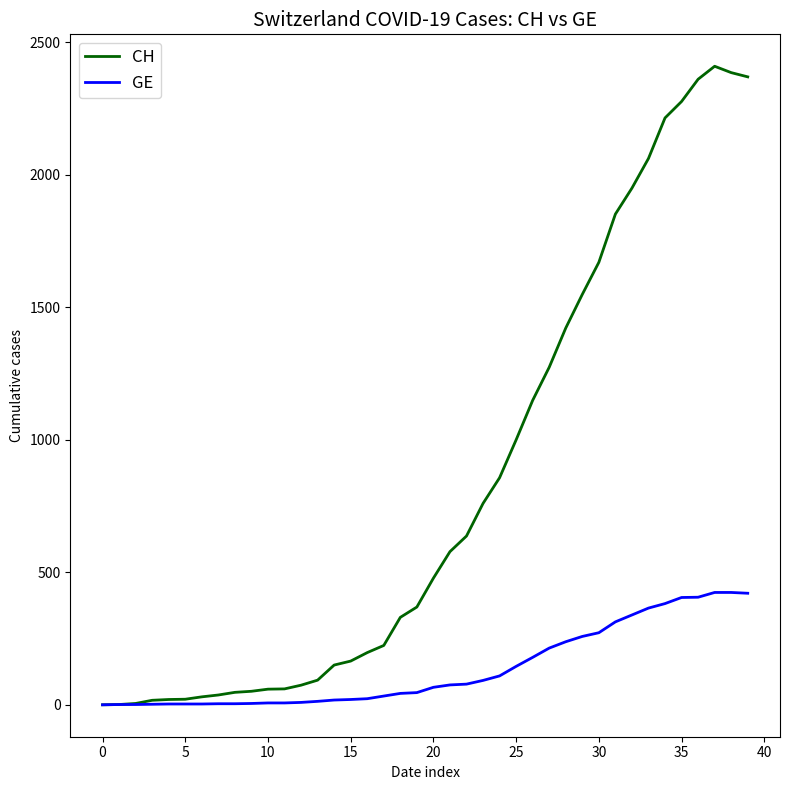

Which series has the largest total across all categories?

CH